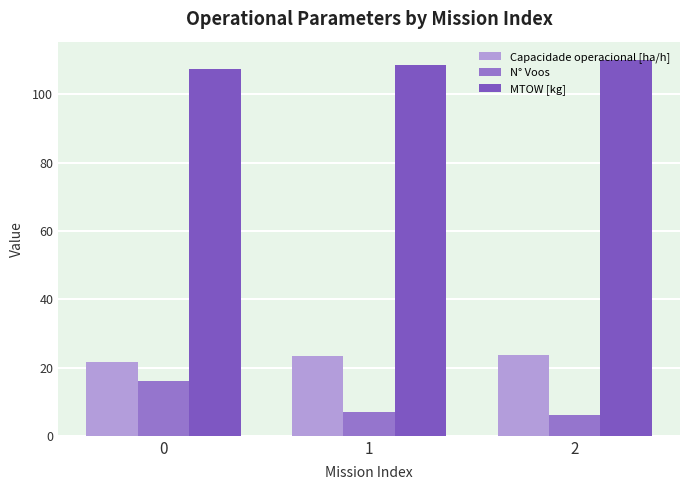

True or false: MTOW [kg] has a value of 108.7 at 1.

True